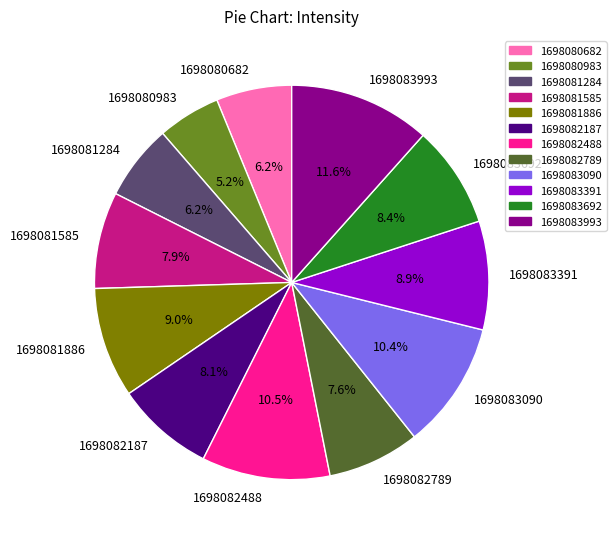

Does 1698080682 represent more than half of the total?

No